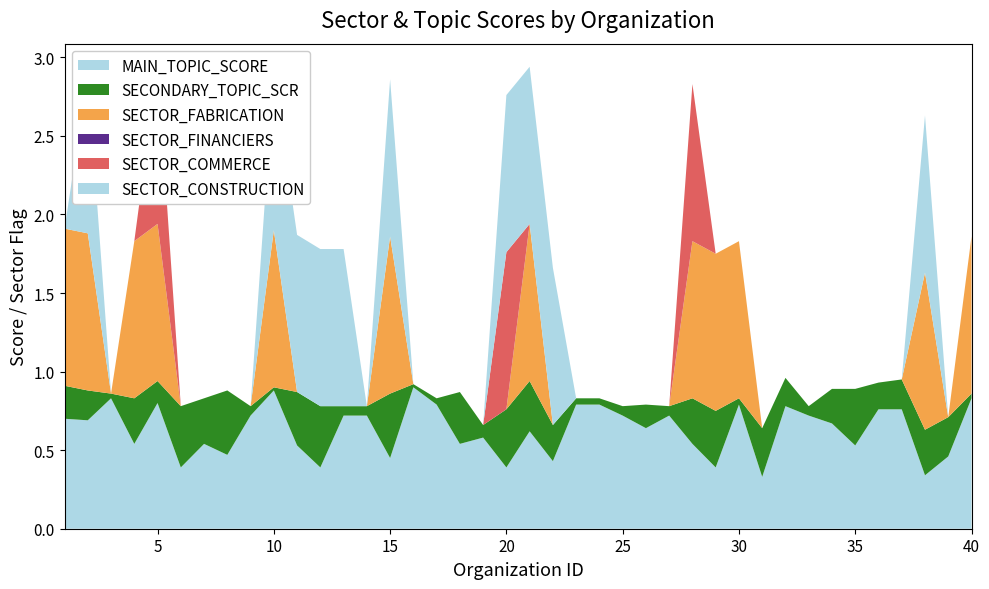

Reading left to right, what are all the values shown in this chart?

MAIN_TOPIC_SCORE: 0.7	0.7	0.8	0.5	0.8	0.4	0.5	0.5	0.7	0.9	0.5	0.4	0.7	0.7	0.5	0.9	0.8	0.5	0.6	0.4	0.6	0.4	0.8	0.8	0.7	0.6	0.7	0.5	0.4	0.8	0.3	0.8	0.7	0.7	0.5	0.8	0.8	0.3	0.5	0.8
SECONDARY_TOPIC_SCR: 0.2	0.2	0.0	0.3	0.1	0.4	0.3	0.4	0.1	0.0	0.3	0.4	0.1	0.1	0.4	0.0	0.0	0.3	0.1	0.4	0.3	0.2	0.0	0.0	0.1	0.1	0.1	0.3	0.4	0.0	0.3	0.2	0.1	0.2	0.4	0.2	0.2	0.3	0.2	0.0
SECTOR_FABRICATION: 1.0	1.0	0.0	1.0	1.0	0.0	0.0	0.0	0.0	1.0	0.0	0.0	0.0	0.0	1.0	0.0	0.0	0.0	0.0	0.0	1.0	0.0	0.0	0.0	0.0	0.0	0.0	1.0	1.0	1.0	0.0	0.0	0.0	0.0	0.0	0.0	0.0	1.0	0.0	1.0
SECTOR_FINANCIERS: 0.0	0.0	0.0	0.0	0.0	0.0	0.0	0.0	0.0	0.0	0.0	0.0	0.0	0.0	0.0	0.0	0.0	0.0	0.0	0.0	0.0	0.0	0.0	0.0	0.0	0.0	0.0	0.0	0.0	0.0	0.0	0.0	0.0	0.0	0.0	0.0	0.0	0.0	0.0	0.0
SECTOR_COMMERCE: 0.0	0.0	0.0	0.0	1.0	0.0	0.0	0.0	0.0	0.0	0.0	0.0	0.0	0.0	0.0	0.0	0.0	0.0	0.0	1.0	0.0	0.0	0.0	0.0	0.0	0.0	0.0	1.0	0.0	0.0	0.0	0.0	0.0	0.0	0.0	0.0	0.0	0.0	0.0	0.0
SECTOR_CONSTRUCTION: 0.0	1.0	0.0	0.0	0.0	0.0	0.0	0.0	0.0	1.0	1.0	1.0	1.0	0.0	1.0	0.0	0.0	0.0	0.0	1.0	1.0	1.0	0.0	0.0	0.0	0.0	0.0	0.0	0.0	0.0	0.0	0.0	0.0	0.0	0.0	0.0	0.0	1.0	0.0	0.0